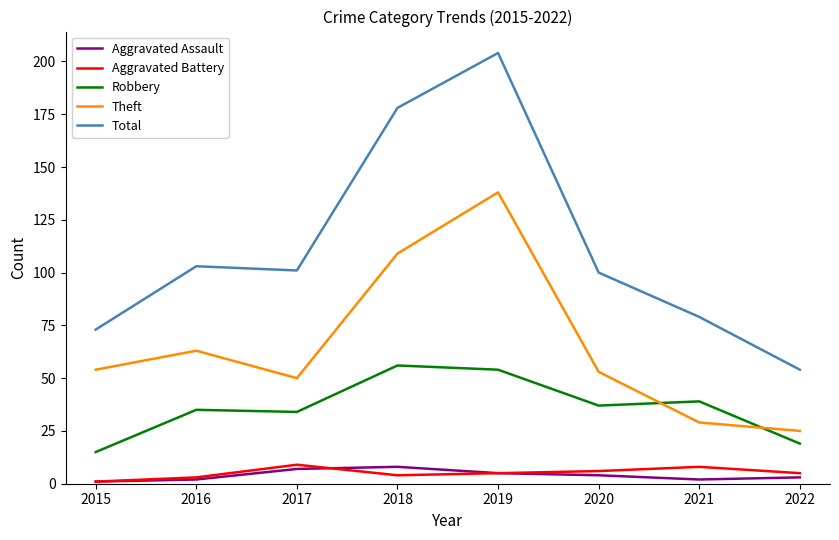

Is this an area chart (filled region under the line)?

No